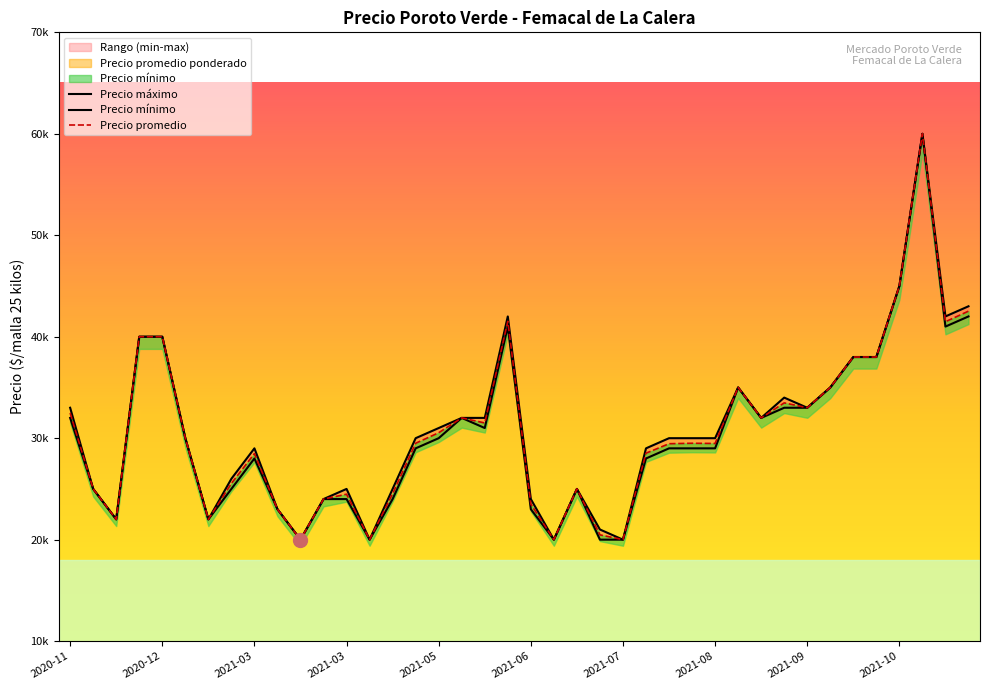

Reading right to left, transcribe all the data shown in this chart.

Precio máximo: 43000	42000	60000	45000	38000	38000	35000	33000	34000	32000	35000	30000	30000	30000	29000	20000	21000	25000	20000	24000	42000	32000	32000	31000	30000	25000	20000	25000	24000	20000	23000	29000	26000	22000	30000	40000	40000	22000	25000	33000
Precio mínimo: 42000	41000	60000	45000	38000	38000	35000	33000	33000	32000	35000	29000	29000	29000	28000	20000	20000	25000	20000	23000	41000	31000	32000	30000	29000	24000	20000	24000	24000	20000	23000	28000	25000	22000	30000	40000	40000	22000	25000	32000
Precio promedio: 42521	41479	60000	45000	38000	38000	35000	33000	33479	32000	35000	29479	29500	29455	28521	20000	20471	25000	20000	23500	41521	31500	32000	30538	29500	24529	20000	24479	24000	20000	23000	28479	25538	22000	30000	40000	40000	22000	25000	32485